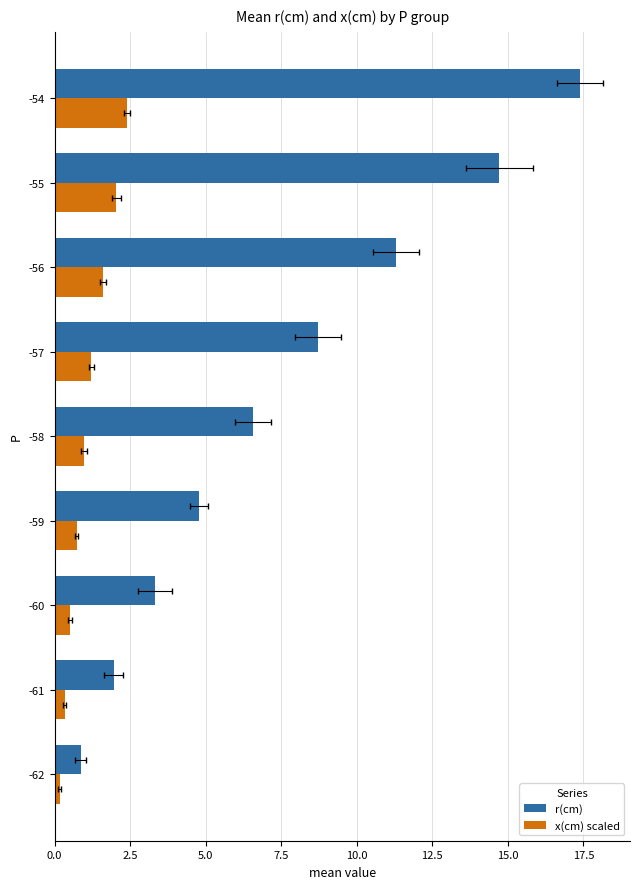

Rank the series by their average value, from lowest to highest.

x(cm) scaled, r(cm)